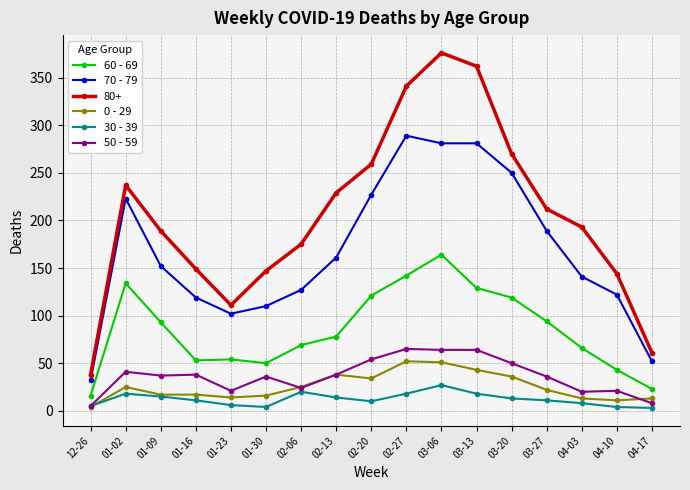

At which label does 30 - 39 first exceed 11?

01-02